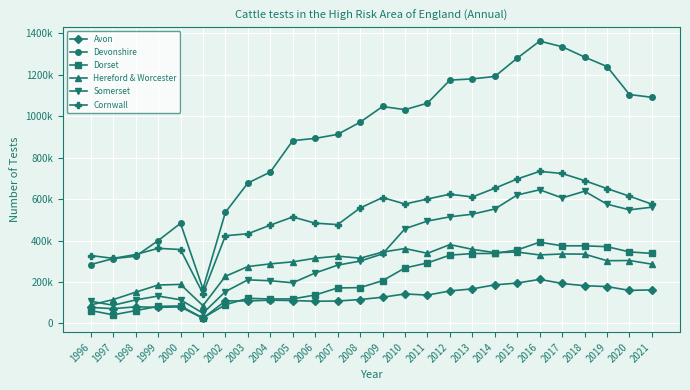

Does the chart have visible grid lines?

Yes